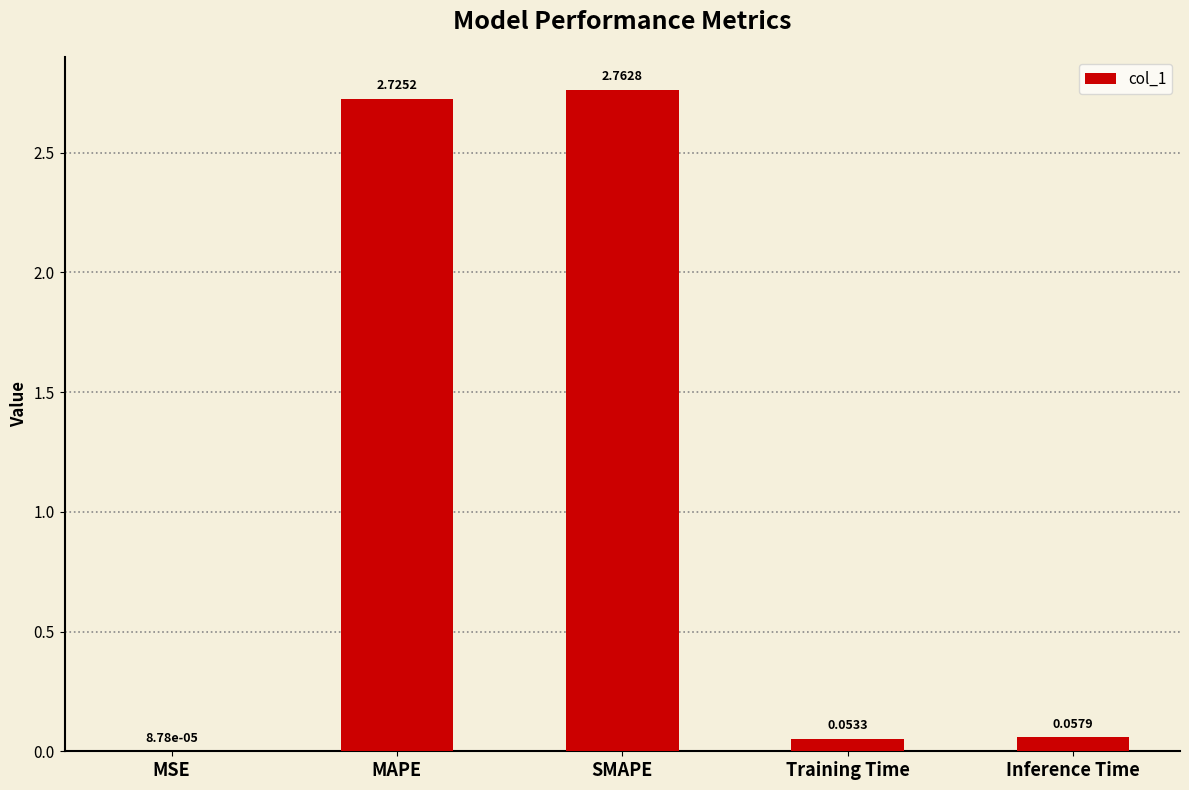

Where is the data nearest to the value 1?

Inference Time